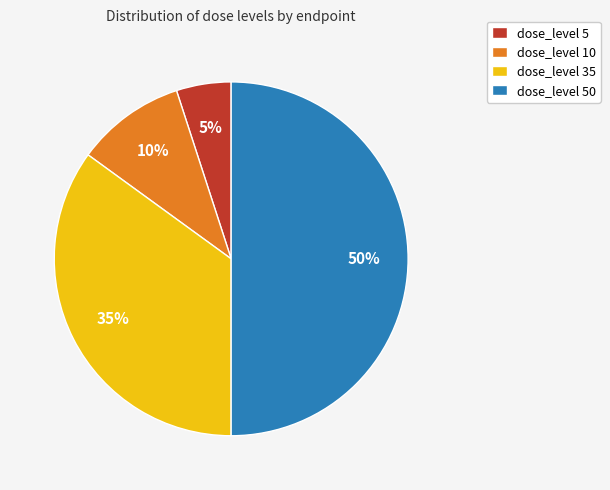

What is the ratio of the value at dose_level 50 to the value at dose_level 10?

5.0